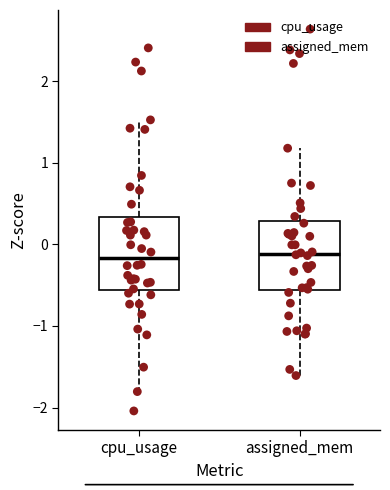

Where is the lower edge of the box for assigned_mem on the y-axis? The values are not printed on the chart, so give them approximately, as read against the axis.

-0.6